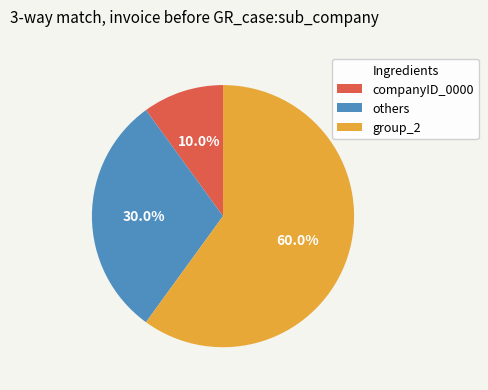

Rank the categories by value from highest to lowest.

group_2, others, companyID_0000